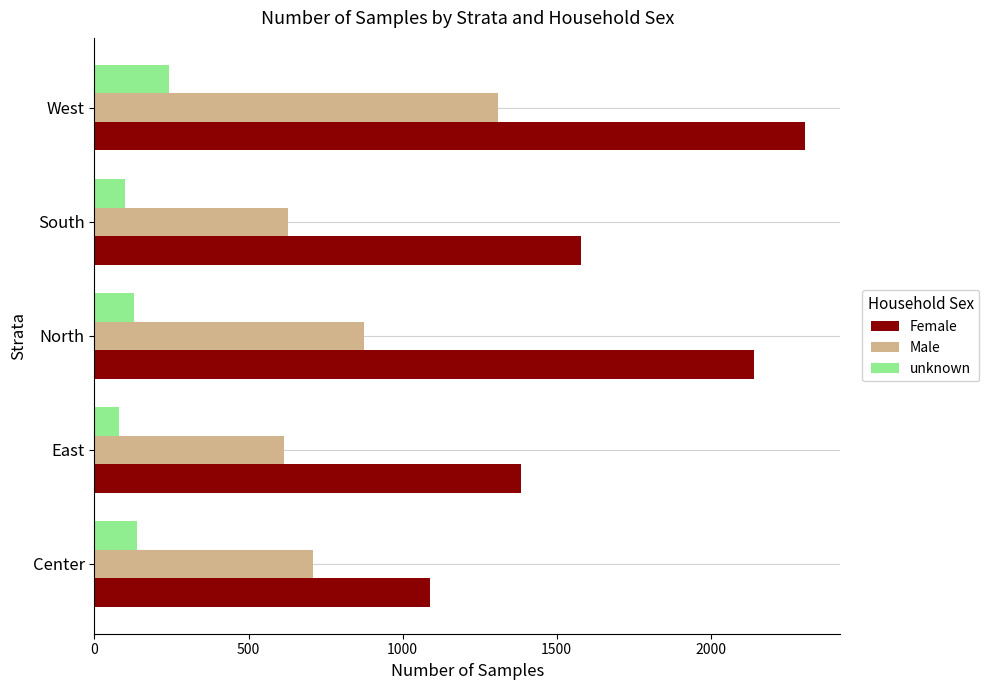

At which label is Female closest to 1697?

South